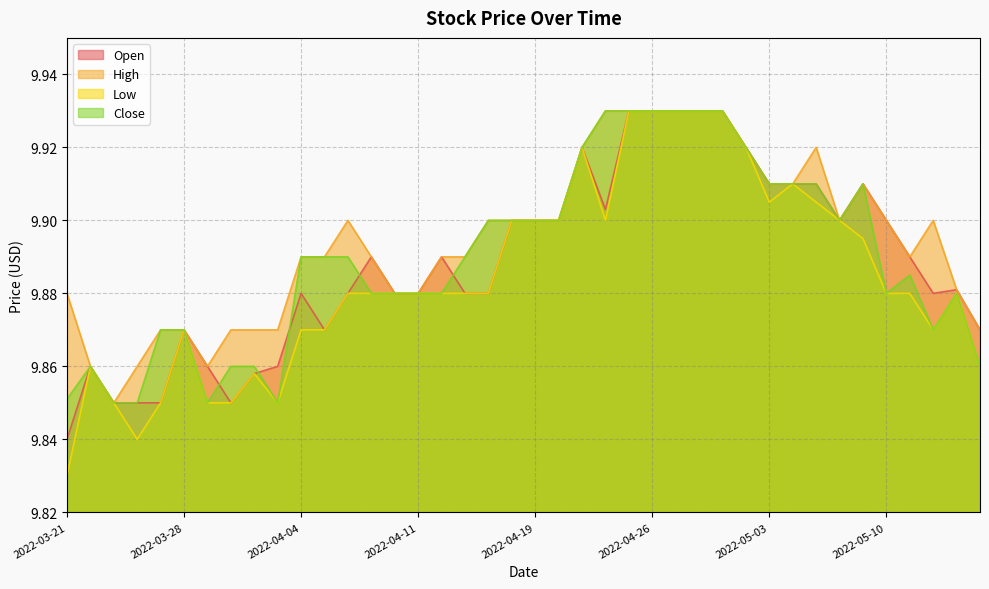

The High series shows 9.9 at 2022-05-10. True or false?

True